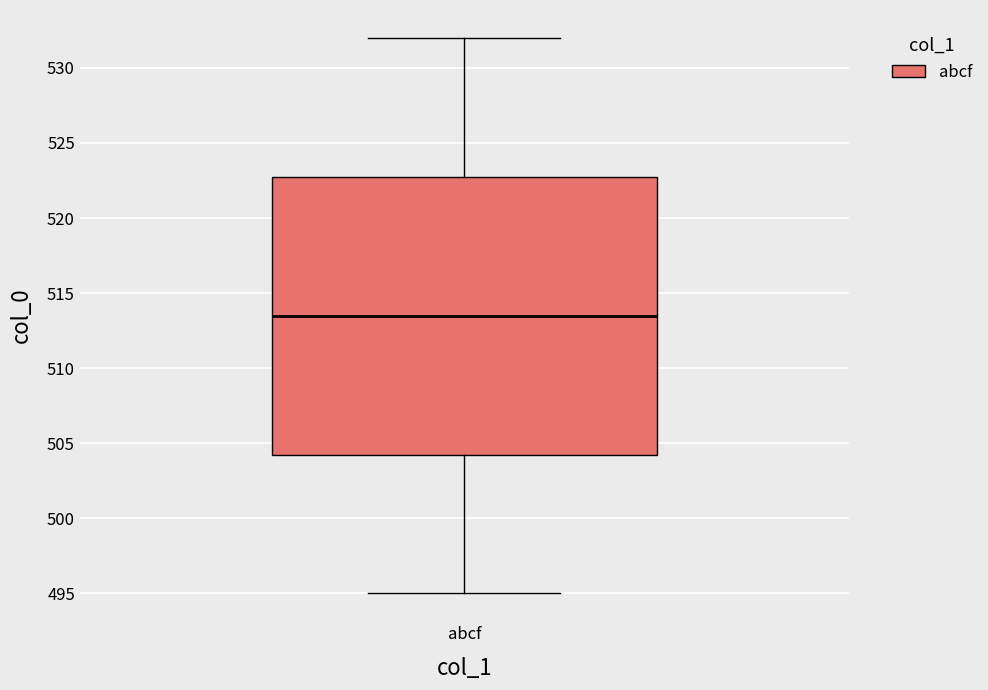

Read this box plot against the y-axis: the position of the median line, the range covered by the box, and the ends of both whiskers. The values are not printed on the chart, so give them approximately, as read against the axis.

median 513.5, box 504.5 to 523.0, whiskers 495.0 to 532.0